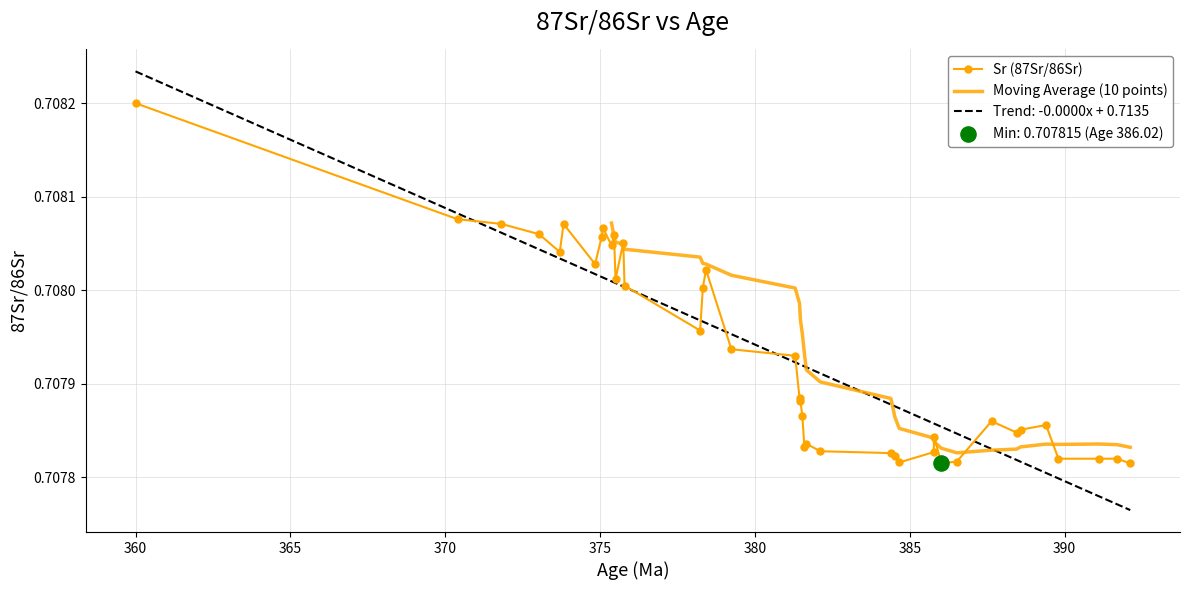

Between 375.5 and 375.05, which is larger?

375.05